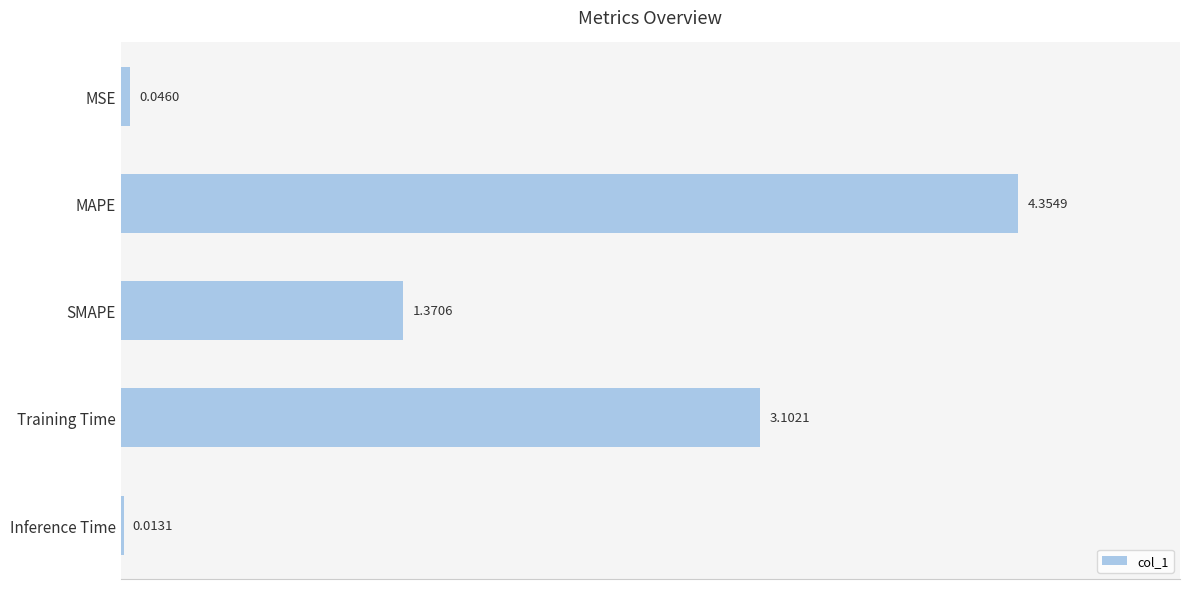

At which label is the value closest to 2?

SMAPE